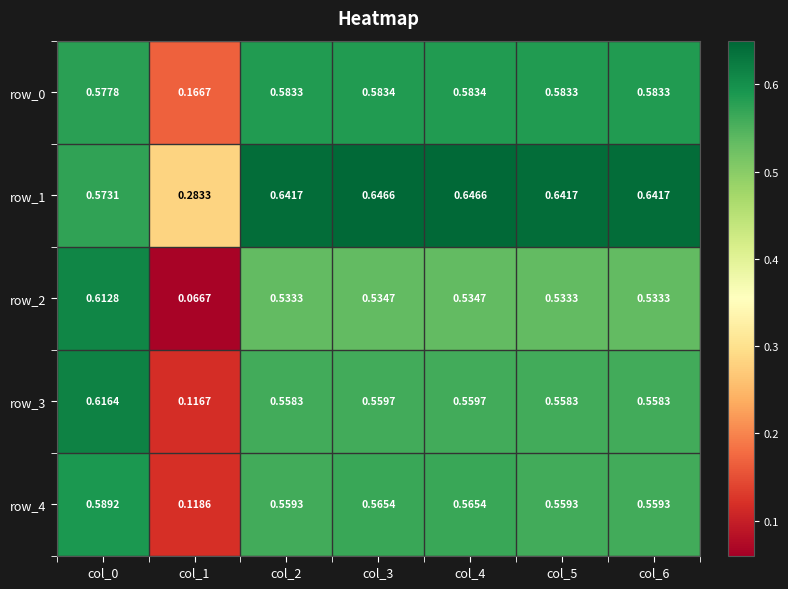

At which category is the sum across all series the highest?

col_0